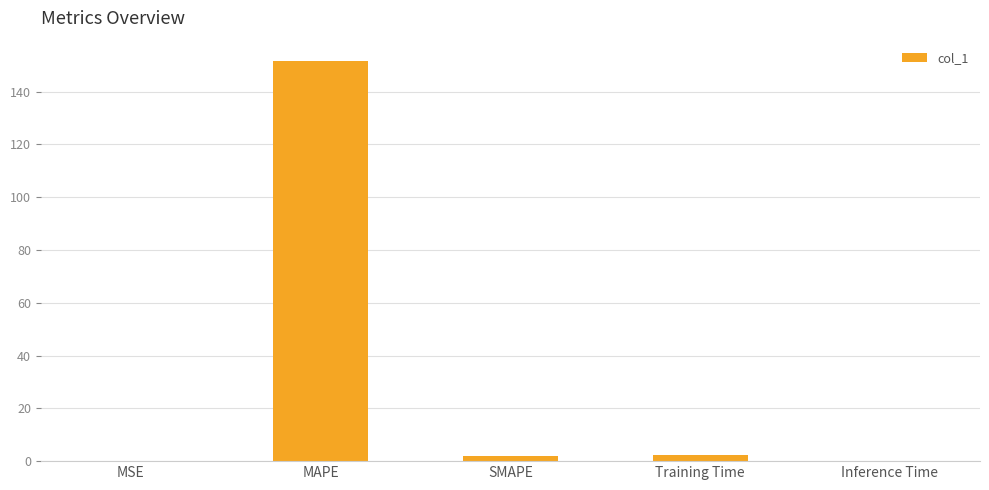

Are the bars horizontal?

No